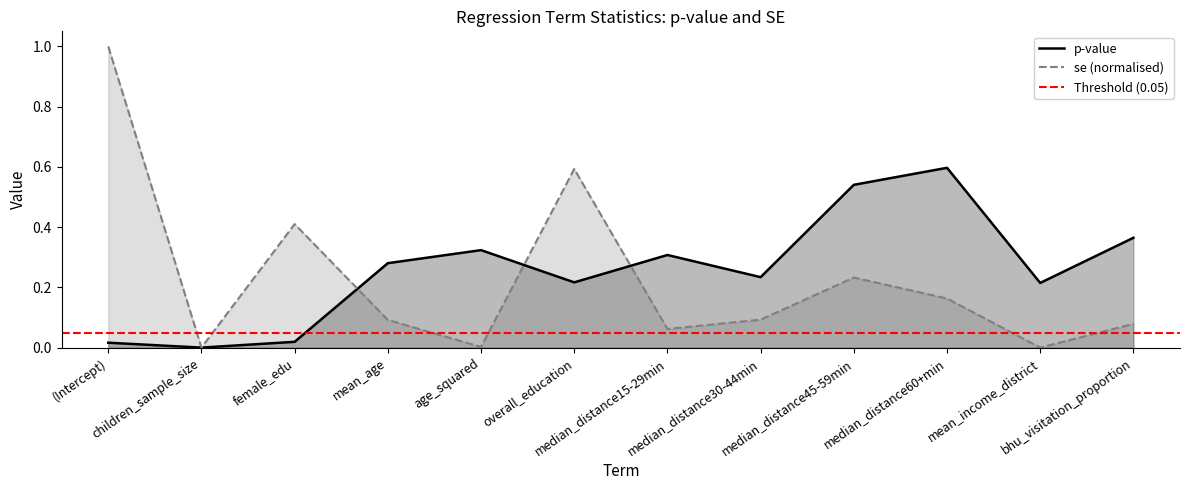

Which series has the largest range (max minus min)?

se